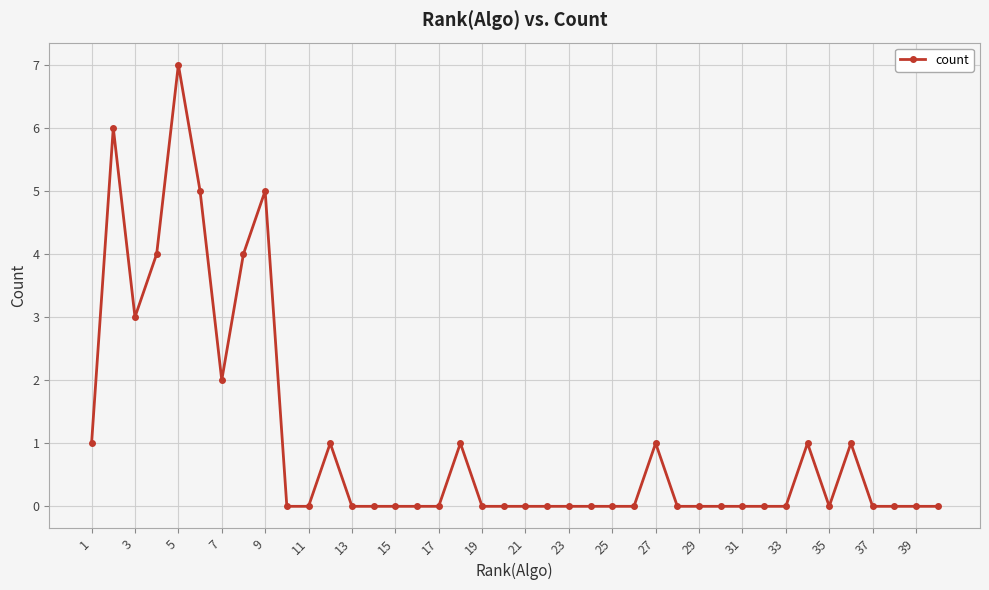

What is the greatest value displayed?

7